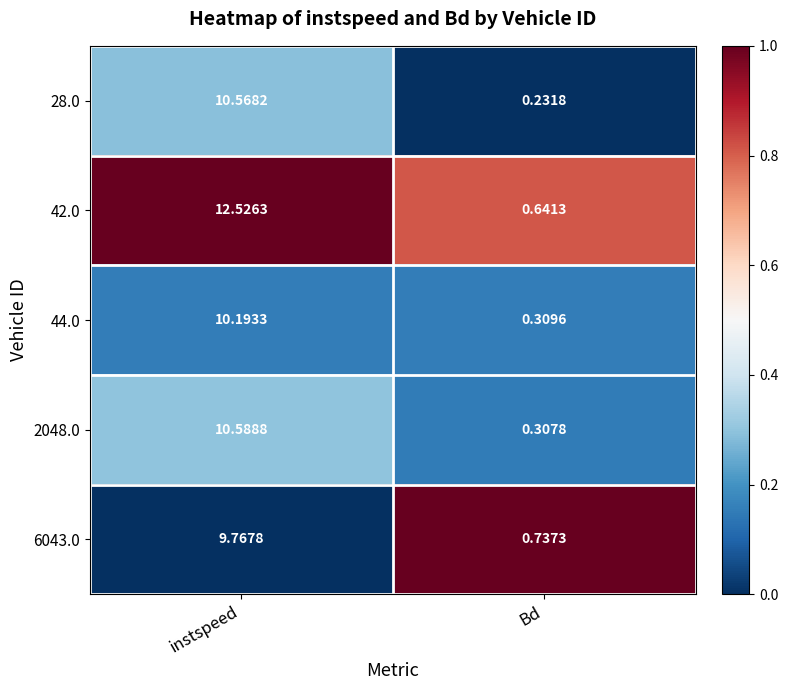

At which category is the sum across all series the highest?

instspeed